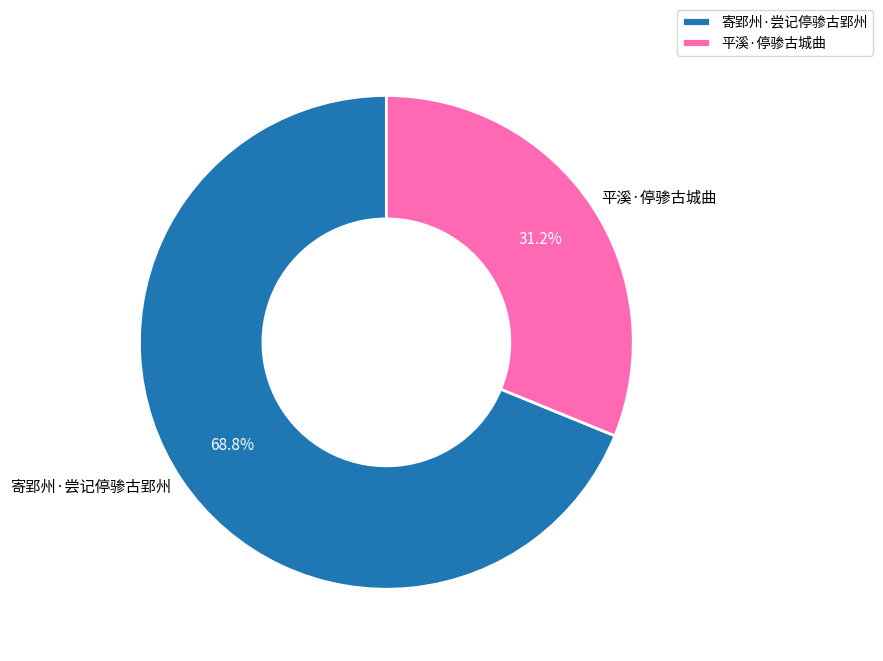

To the nearest percent, what is the difference between the 寄郢州·尝记停骖古郢州 and 平溪·停骖古城曲 slice percentages?

38%